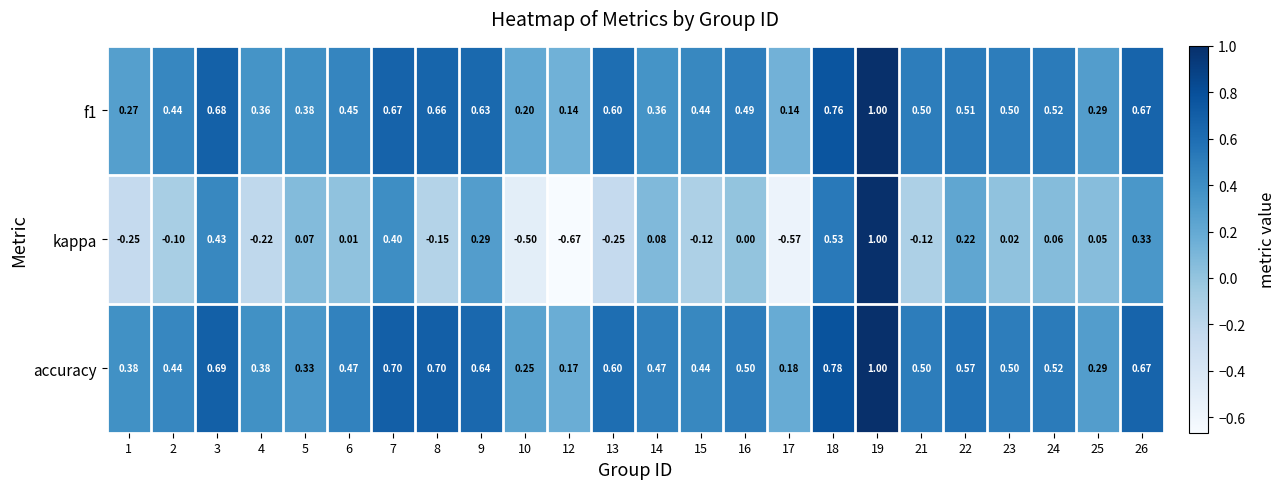

At which category is the sum across all series the highest?

19